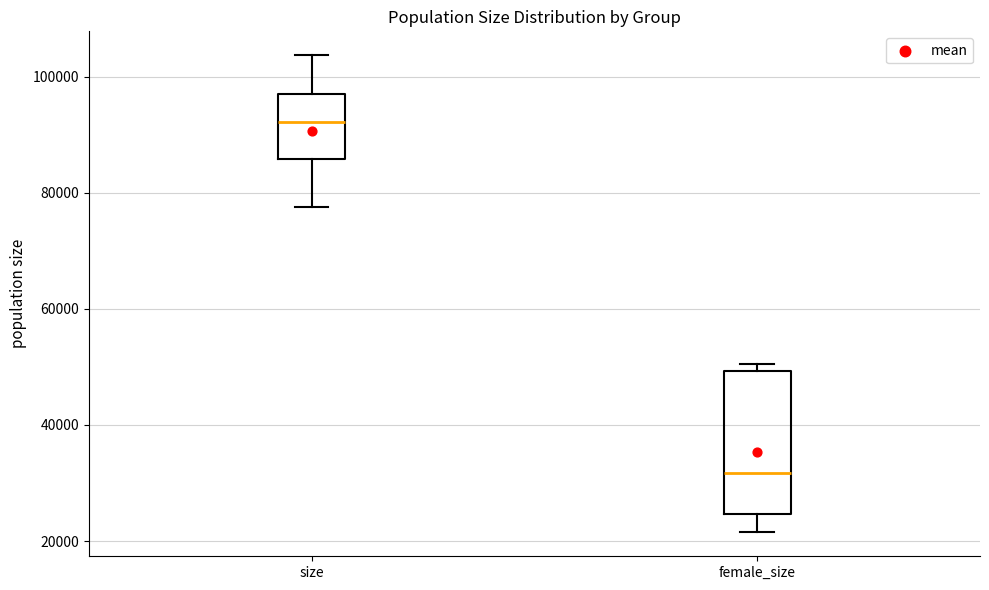

Which box's median line is the highest?

size